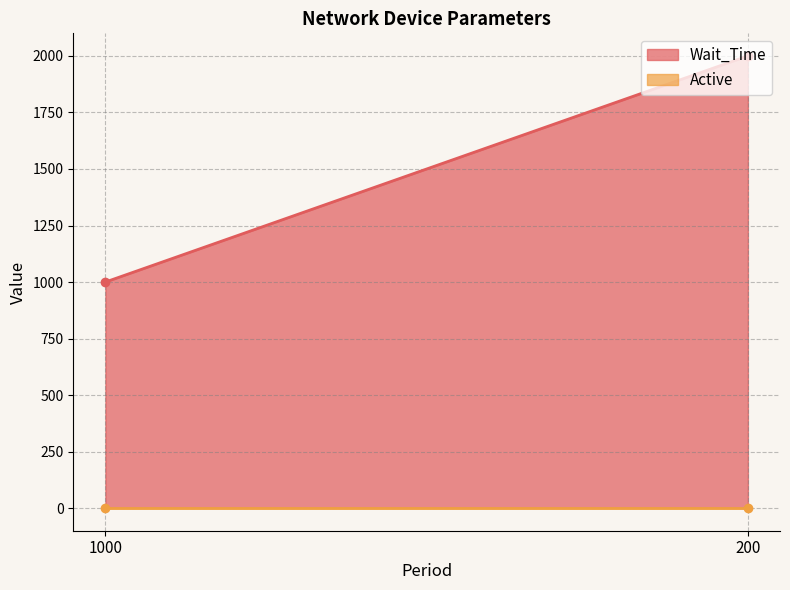

What is the sum of all Active values?

2